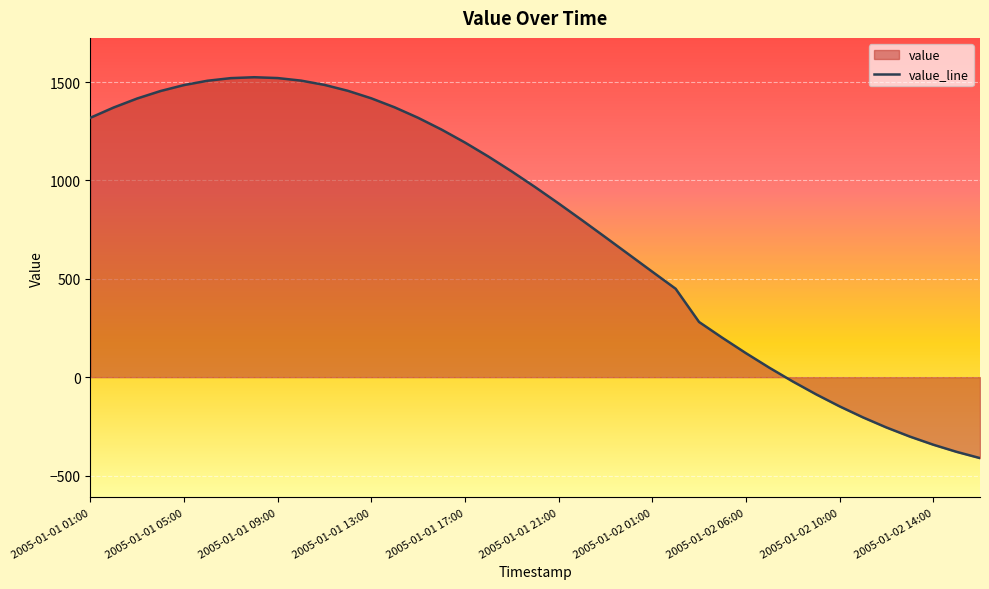

What is the minimum value shown in the chart?

-411.5